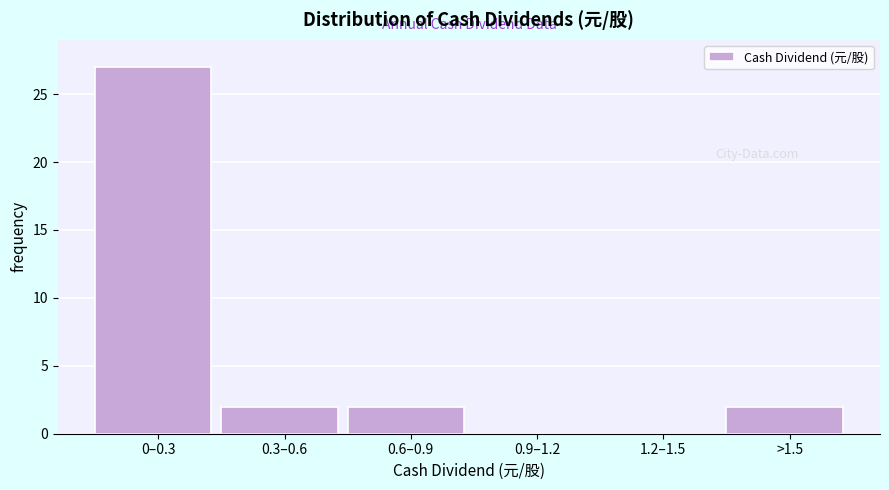

Reading left to right, transcribe all the data shown in this chart.

0–0.3=27	0.3–0.6=2	0.6–0.9=2	0.9–1.2=0	1.2–1.5=0	>1.5=2